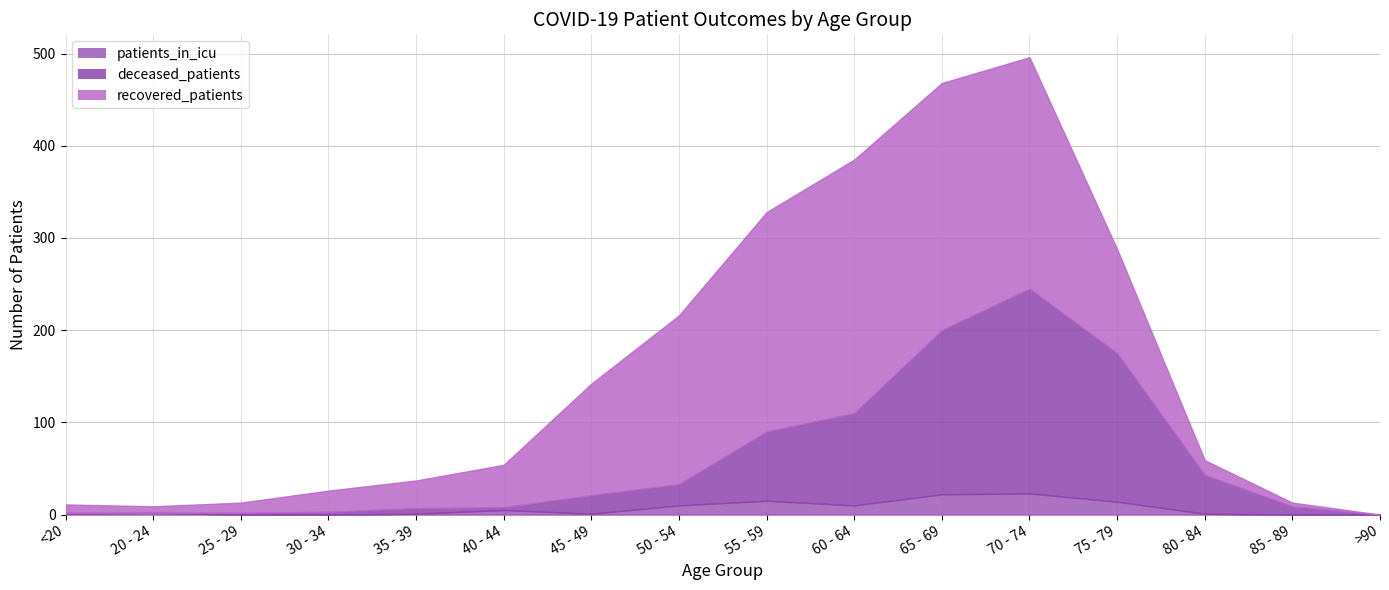

In patients_in_icu, how many points are lower than both neighbors (excluding endpoints)?

2